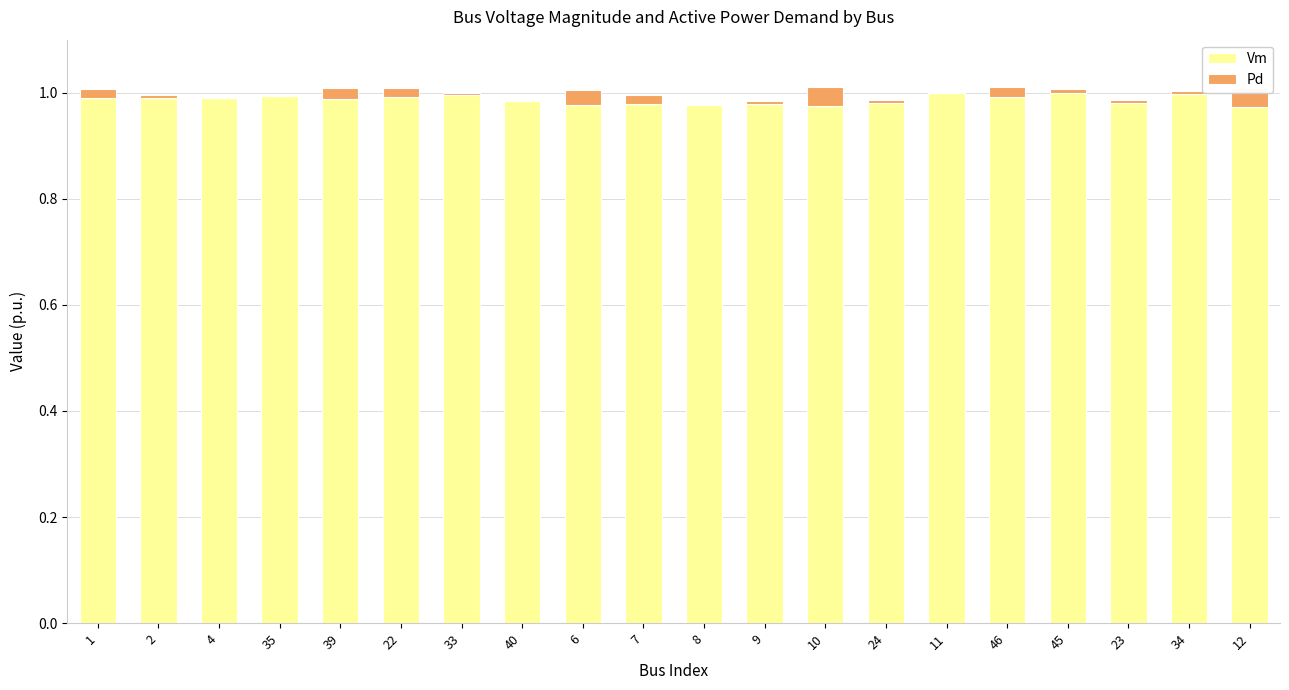

Is it true that Vm equals 0.6 at 22?

False